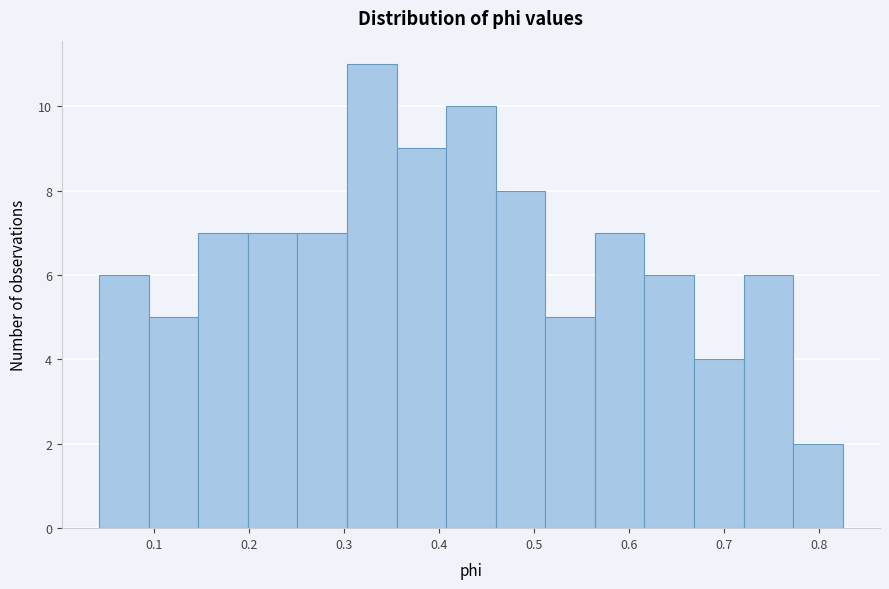

Reading left to right, transcribe this chart: for each bar, give the range it covers on the x-axis and its height. Neither the bar edges nor the heights are printed on the chart, so give them approximately, as read against the axes.

0.04 to 0.09: 6
0.09 to 0.15: 5
0.15 to 0.20: 7
0.20 to 0.25: 7
0.25 to 0.30: 7
0.30 to 0.36: 11
0.36 to 0.41: 9
0.41 to 0.46: 10
0.46 to 0.51: 8
0.51 to 0.56: 5
0.56 to 0.62: 7
0.62 to 0.67: 6
0.67 to 0.72: 4
0.72 to 0.77: 6
0.77 to 0.83: 2